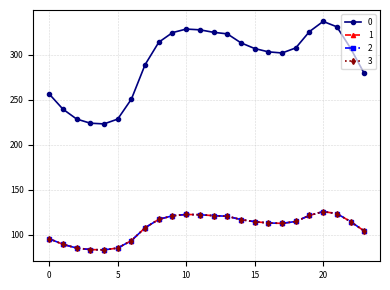

Does the chart have visible grid lines?

Yes